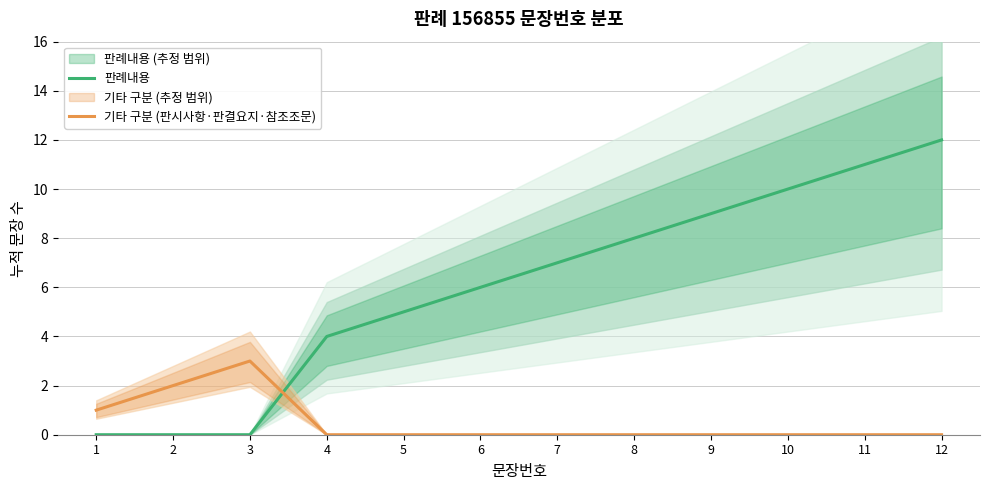

Reading left to right, what are all the values shown in this chart?

판례내용: 0	0	0	4	5	6	7	8	9	10	11	12
기타 구분 (판시사항·판결요지·참조조문): 1	2	3	0	0	0	0	0	0	0	0	0